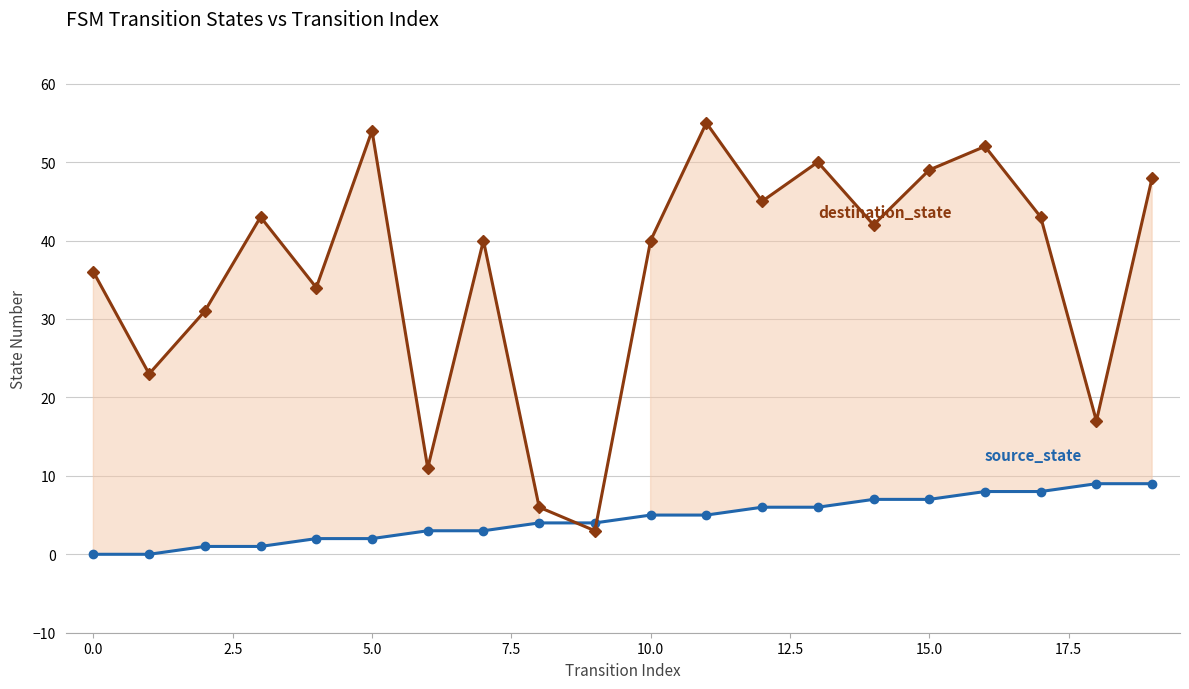

Which series changed the most between 15 and 17?

destination_state